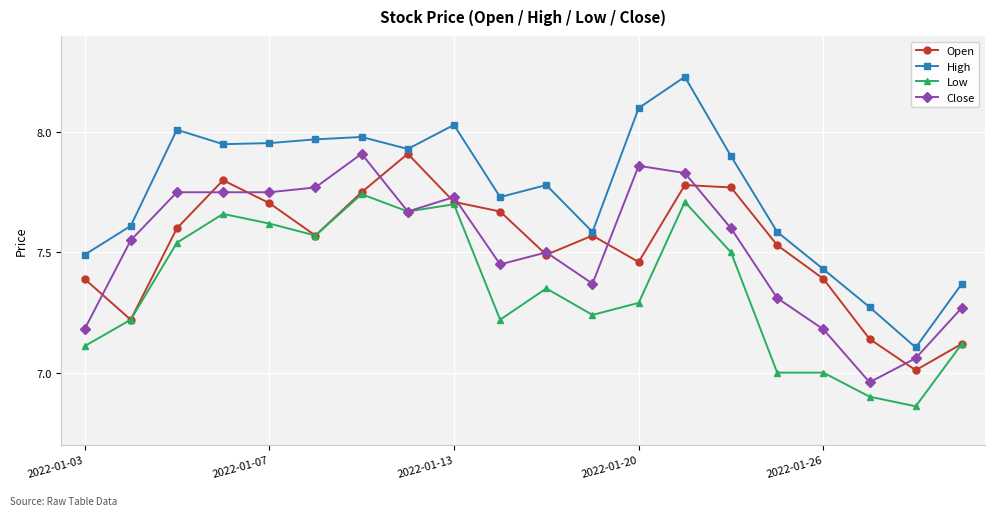

True or false: High and Low cross at least once.

False